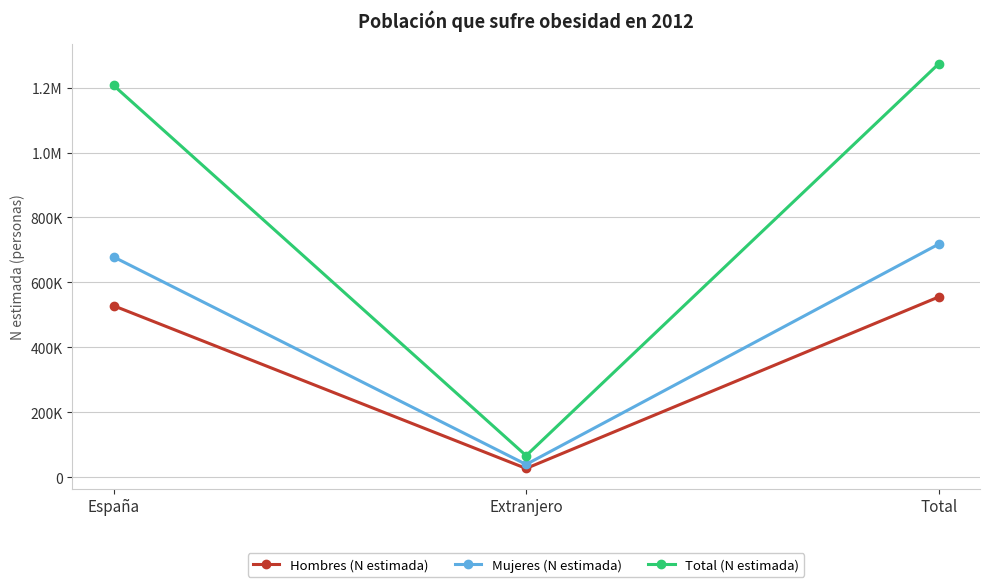

What is the sum of the Total (N estimada) values at España and Extranjero?

1273311